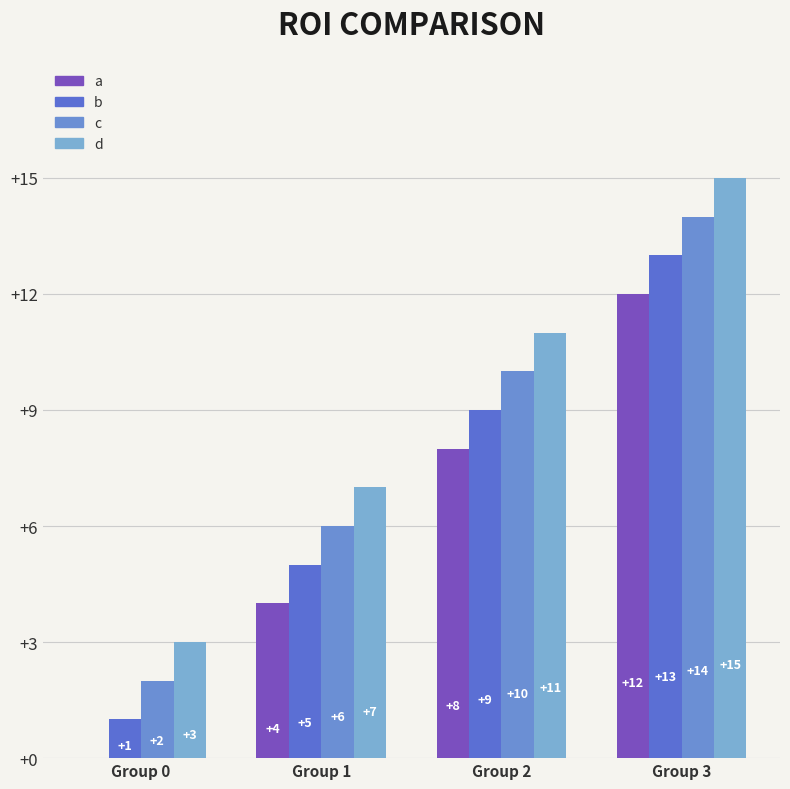

How many groups of bars are there?

4